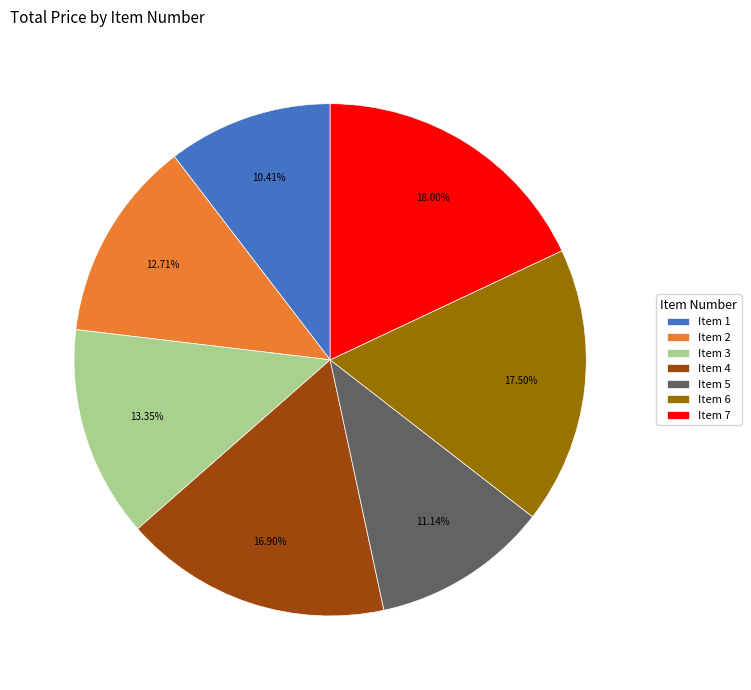

Is Item 7 the majority of the pie?

No